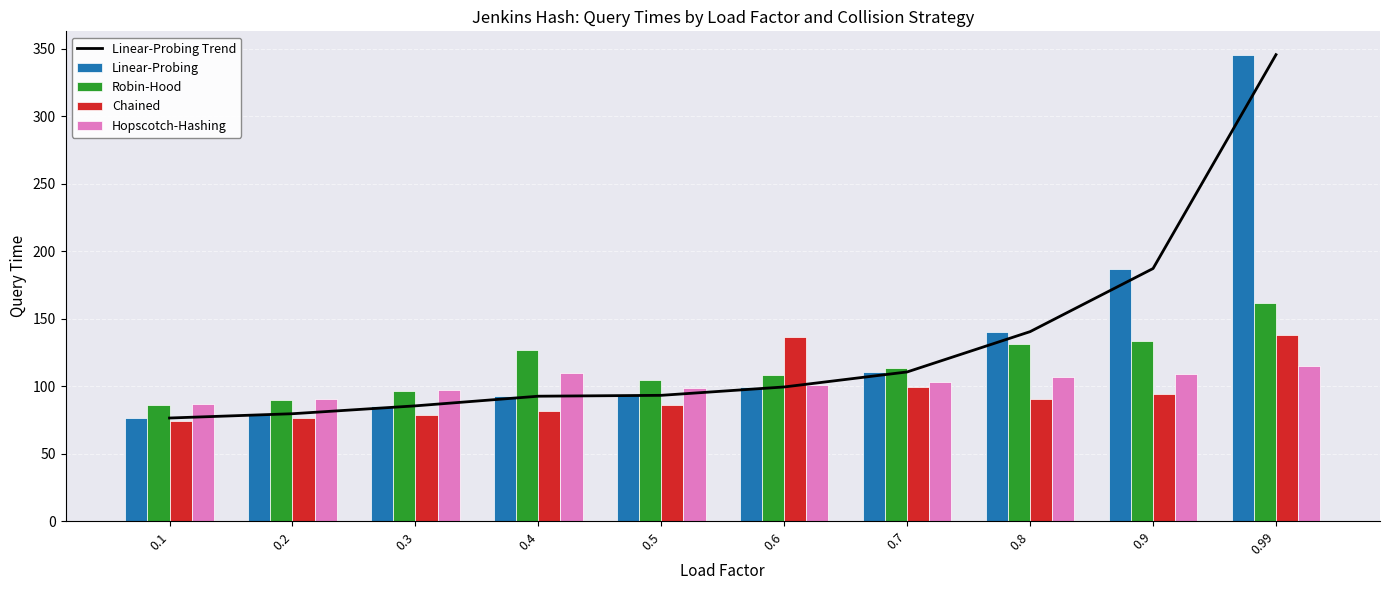

At which category is the sum across all series the highest?

0.99